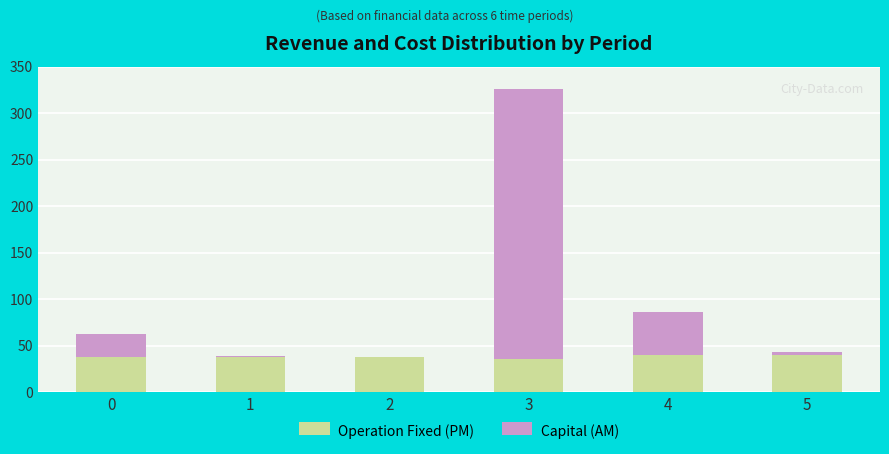

What is the sum of the Operation Fixed (PM) values at 0 and 4?

78.3